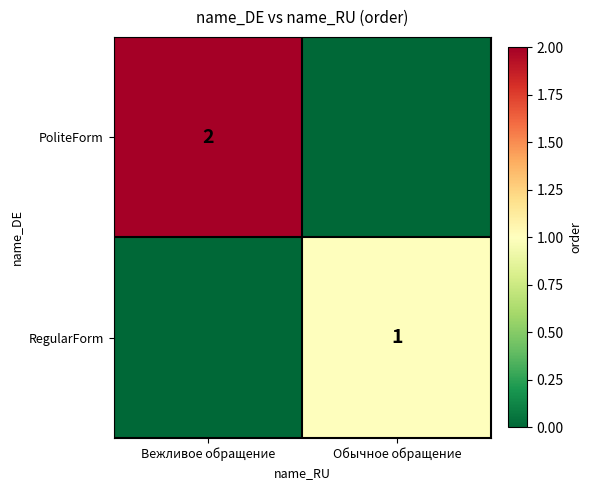

Is it true that PoliteForm equals 2 at Вежливое обращение?

True